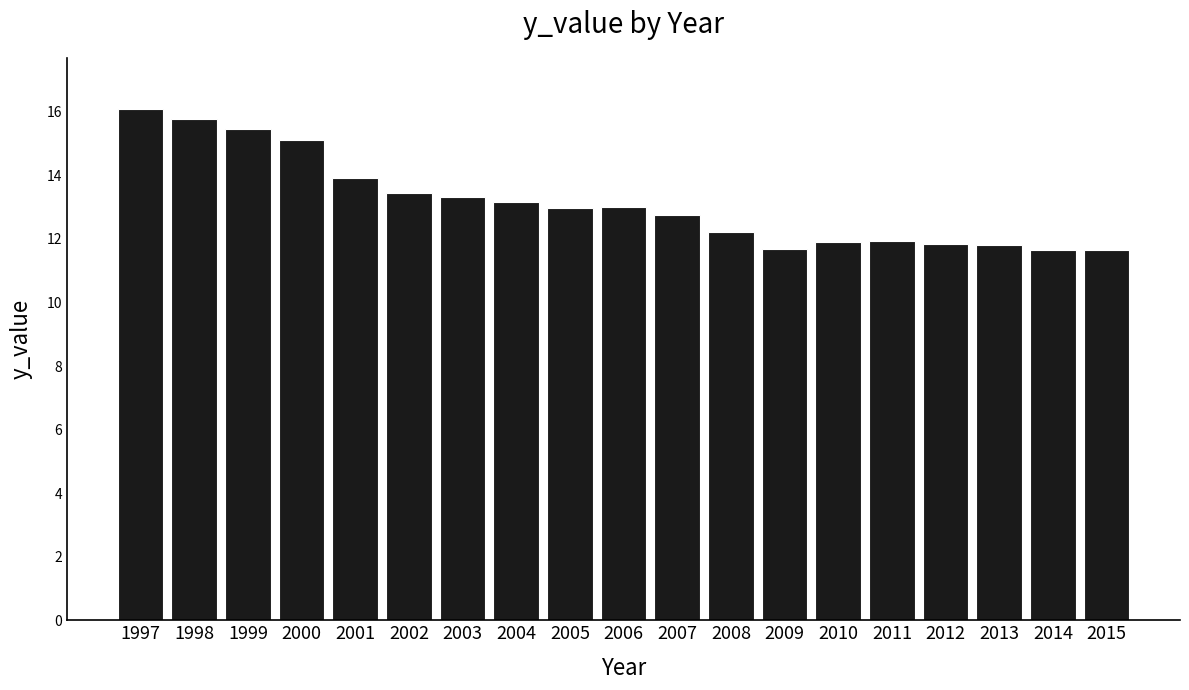

What is the difference between the values at 2012 and 2011?

0.1